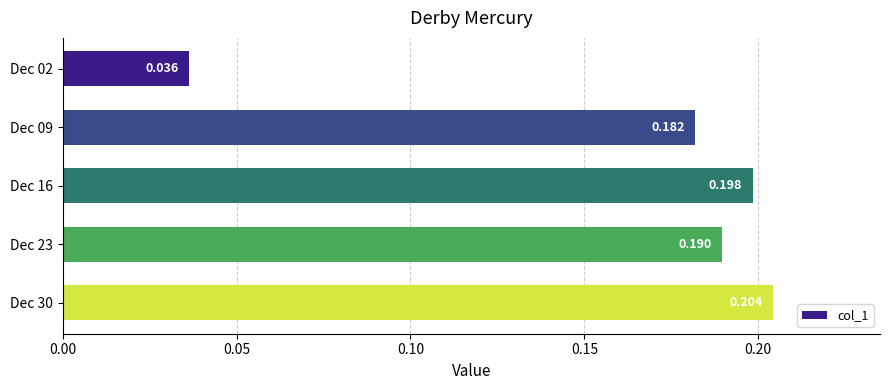

How many bars are there in total?

5